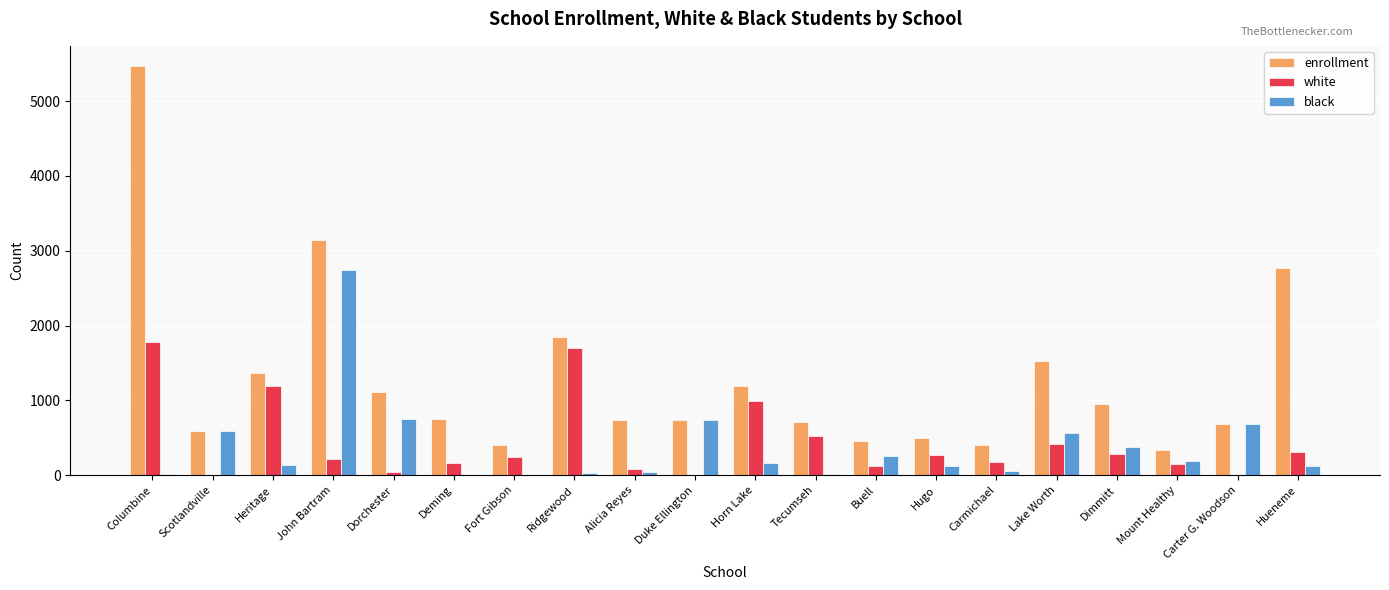

At which category is the sum across all series the highest?

Columbine